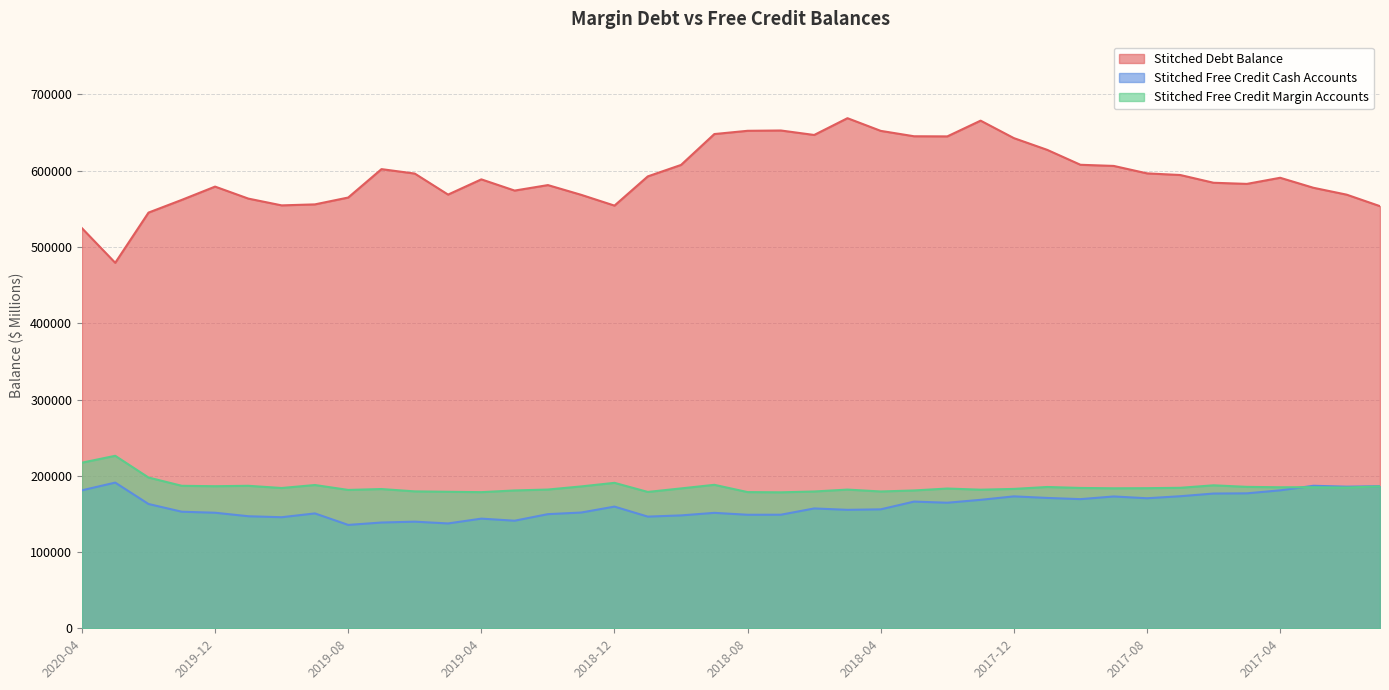

List the series in order of their peak value, lowest first.

Stitched Free Credit Cash Accounts, Stitched Free Credit Margin Accounts, Stitched Debt Balance